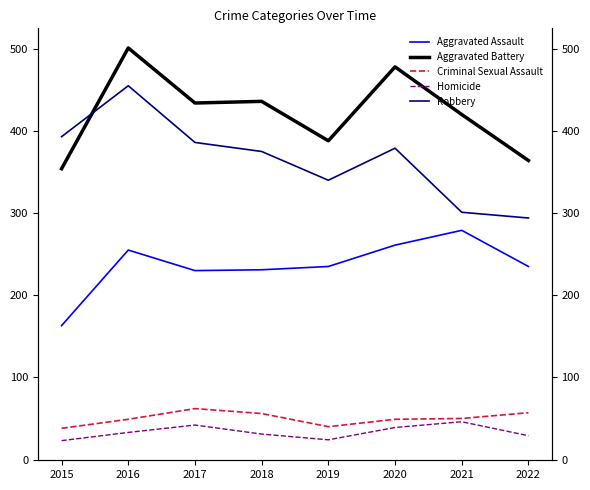

How many interior local peaks does the Aggravated Battery series have?

3